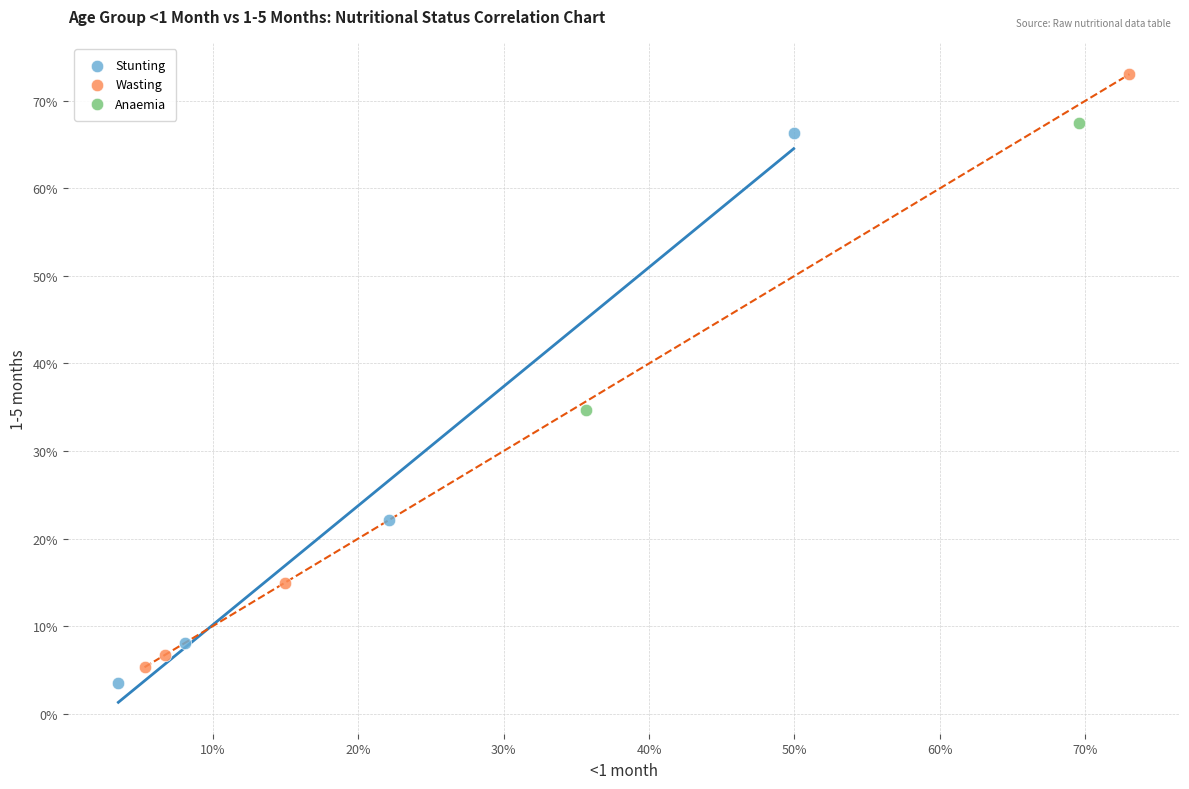

What are all the series names shown in the legend?

Stunting, Wasting, Anaemia